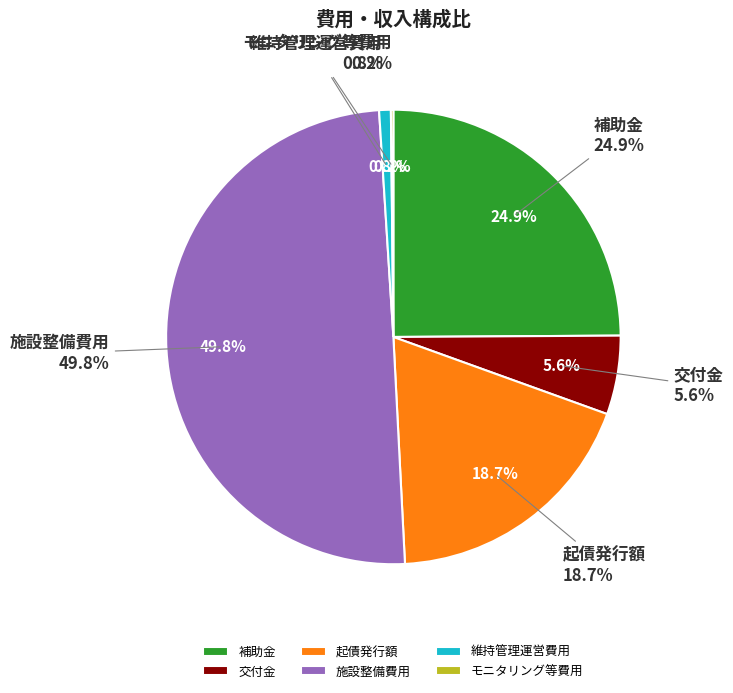

What percentage is the 起債発行額 slice, to the nearest percent?

19%